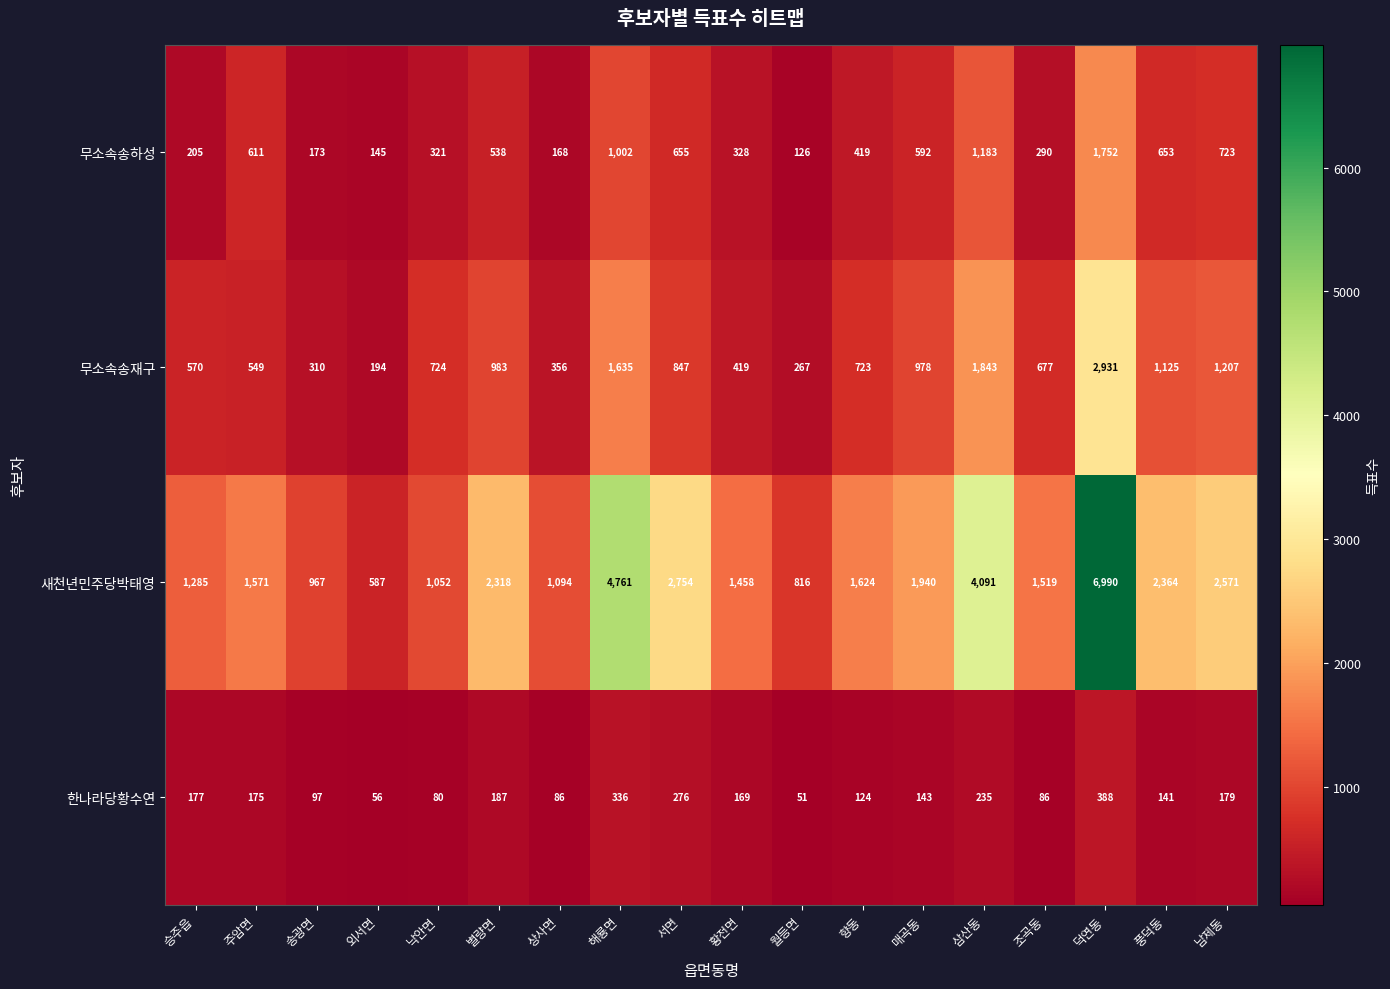

What is the total value across all series at 황전면?

2374